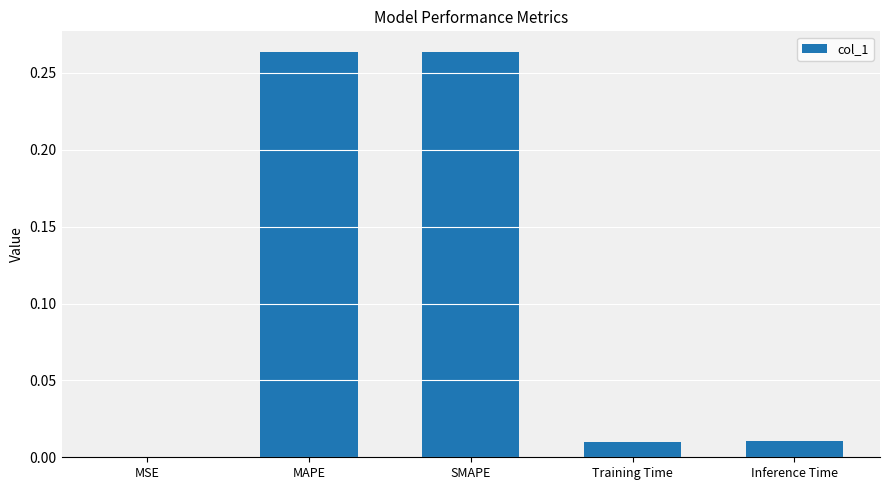

Which has a higher value, Training Time or MAPE?

MAPE